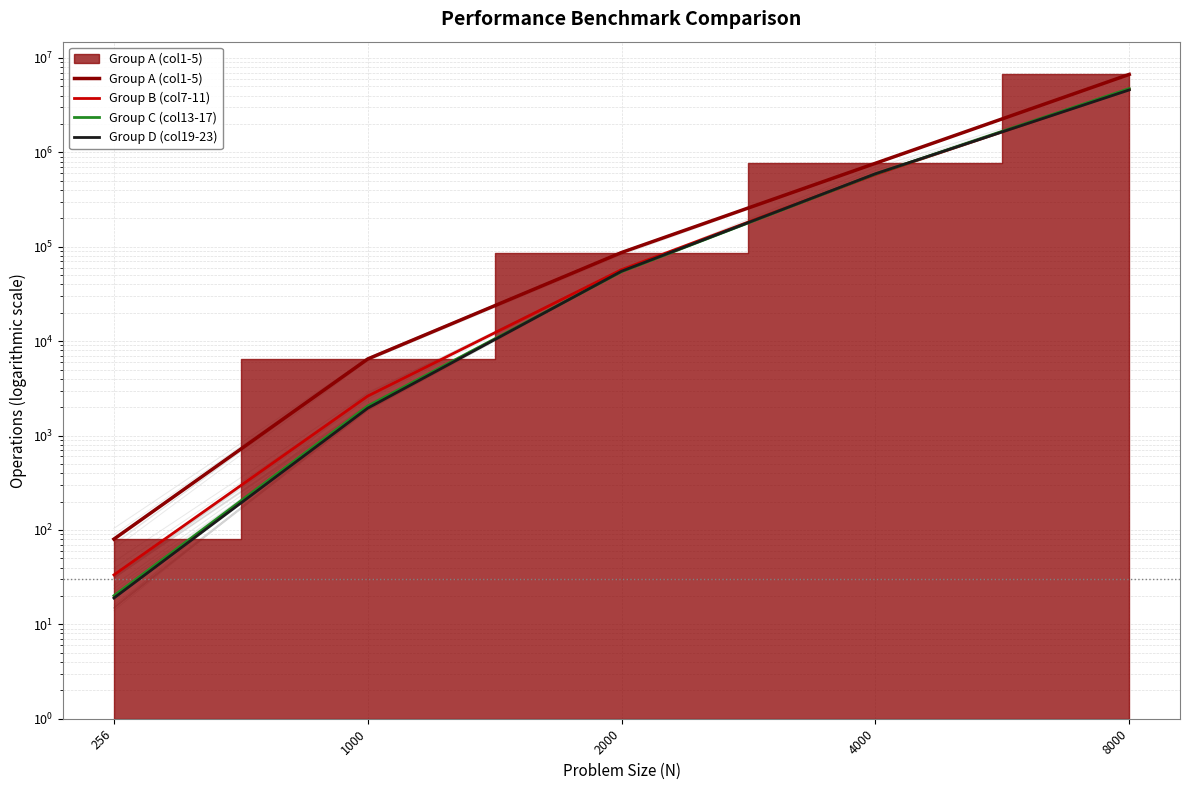

Is it true that Group A (col1-5) equals 119.2 at 256?

False